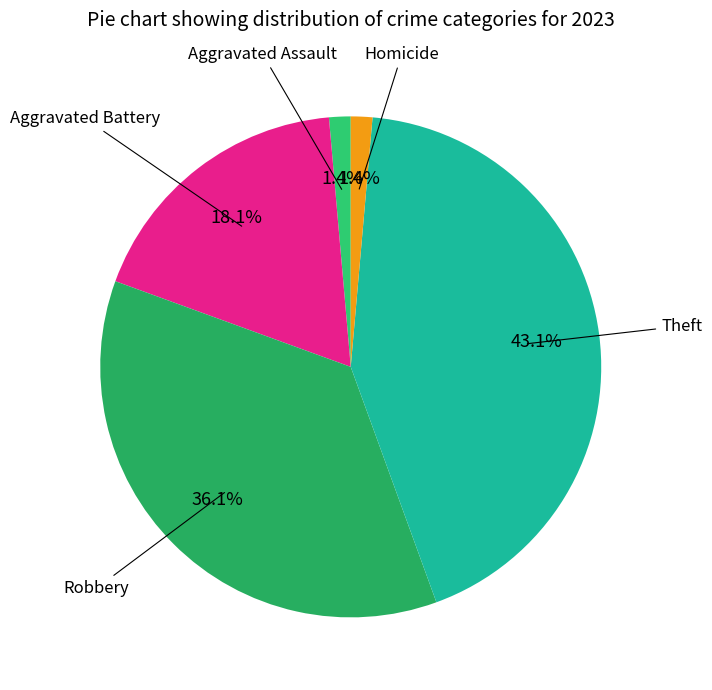

Count the number of slices in the pie.

5